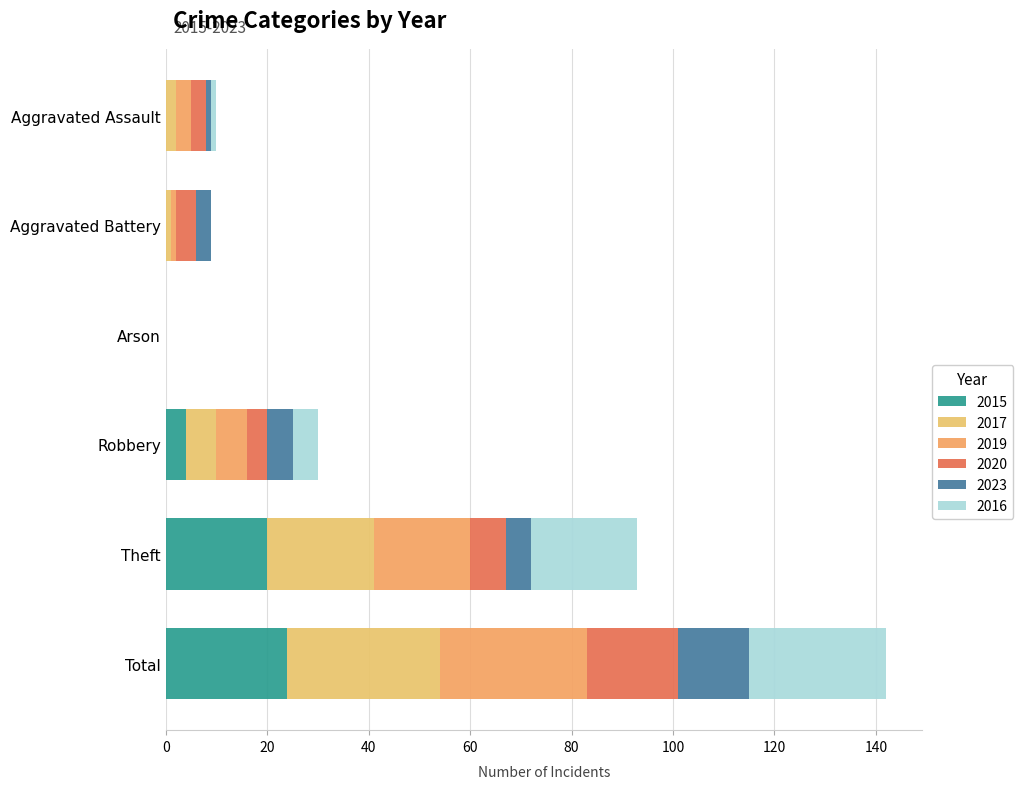

Between Arson and Aggravated Battery, which is larger?

Arson